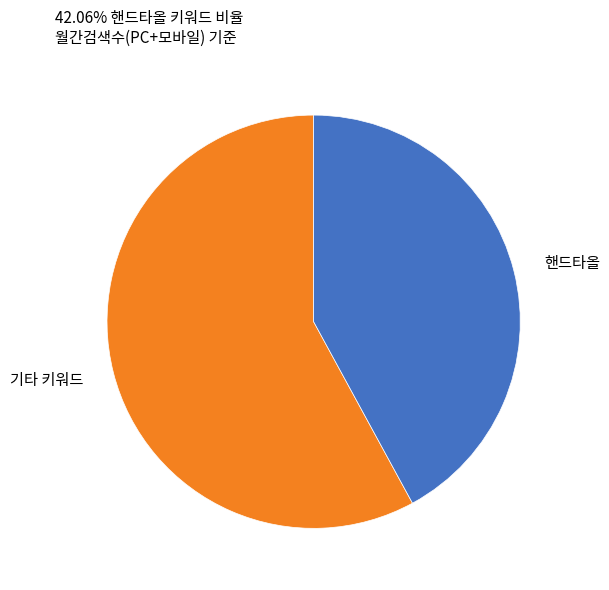

Rank the categories by value from lowest to highest.

핸드타올, 기타 키워드